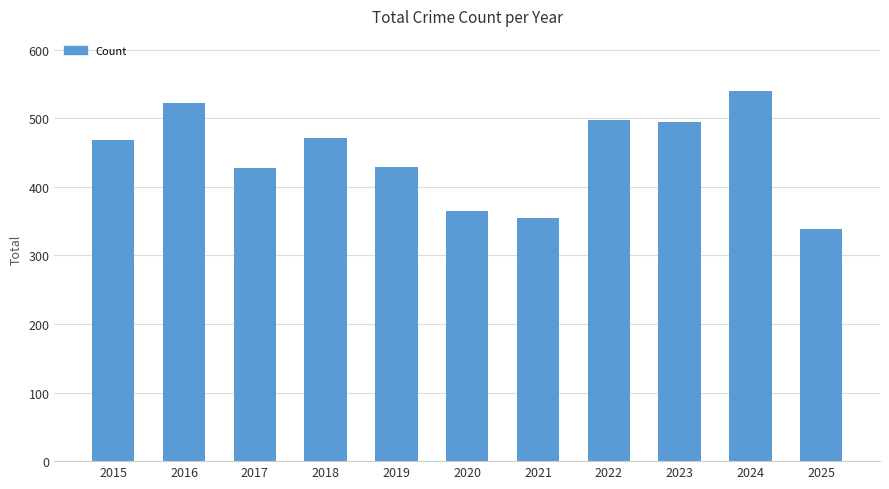

Which has a higher value, 2017 or 2022?

2022